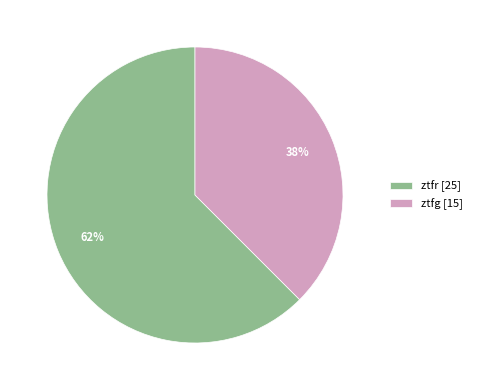

Between ztfg [15] and ztfr [25], which is larger?

ztfr [25]